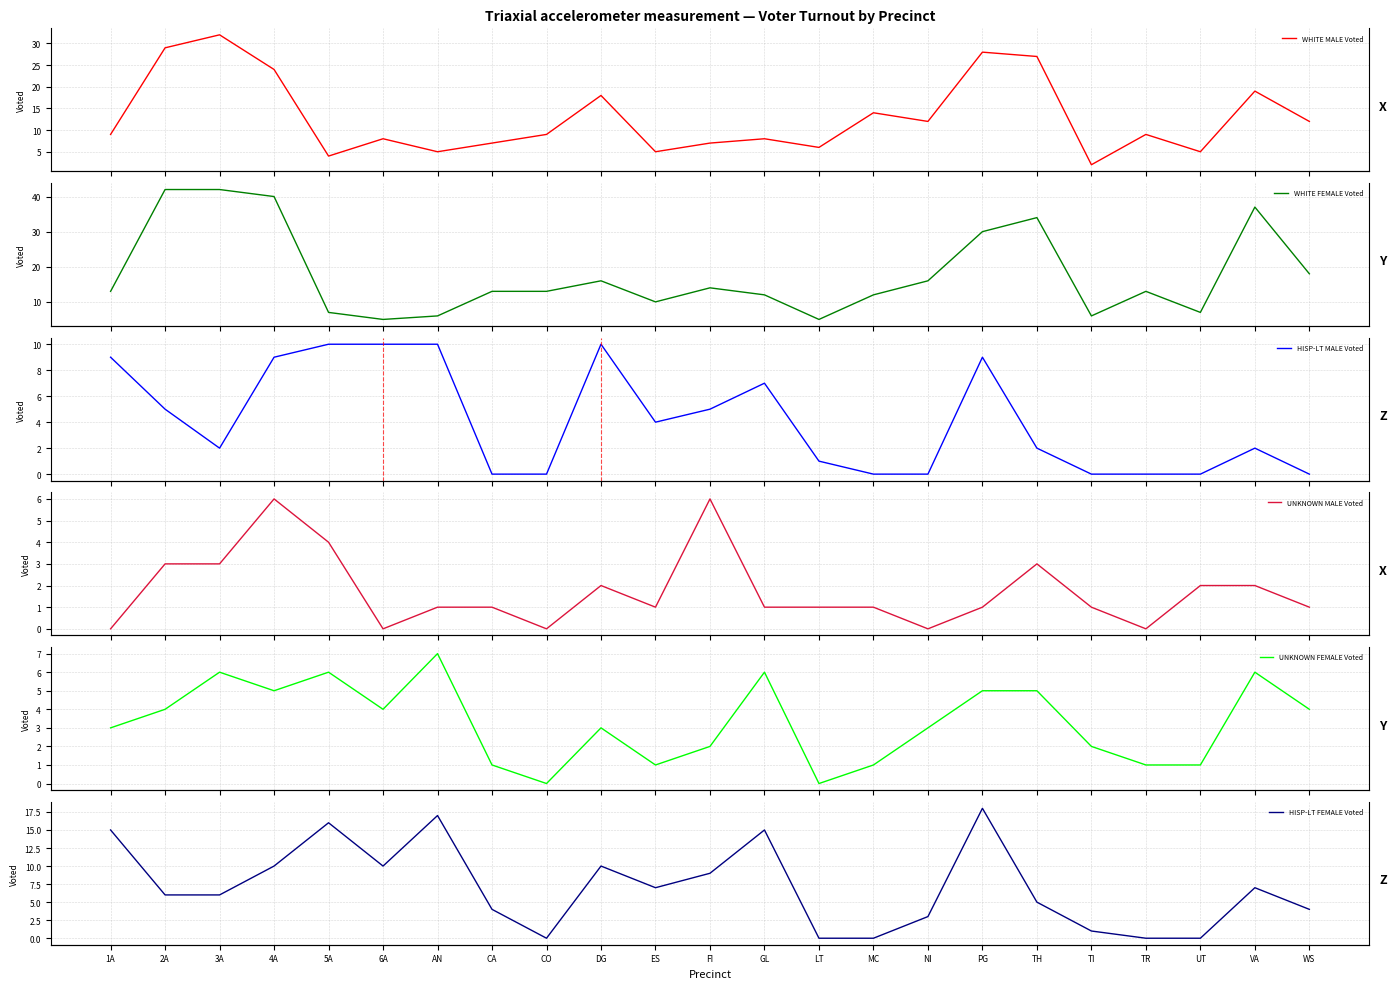

Where does the UNKNOWN MALE Voted series first go above 1?

2A